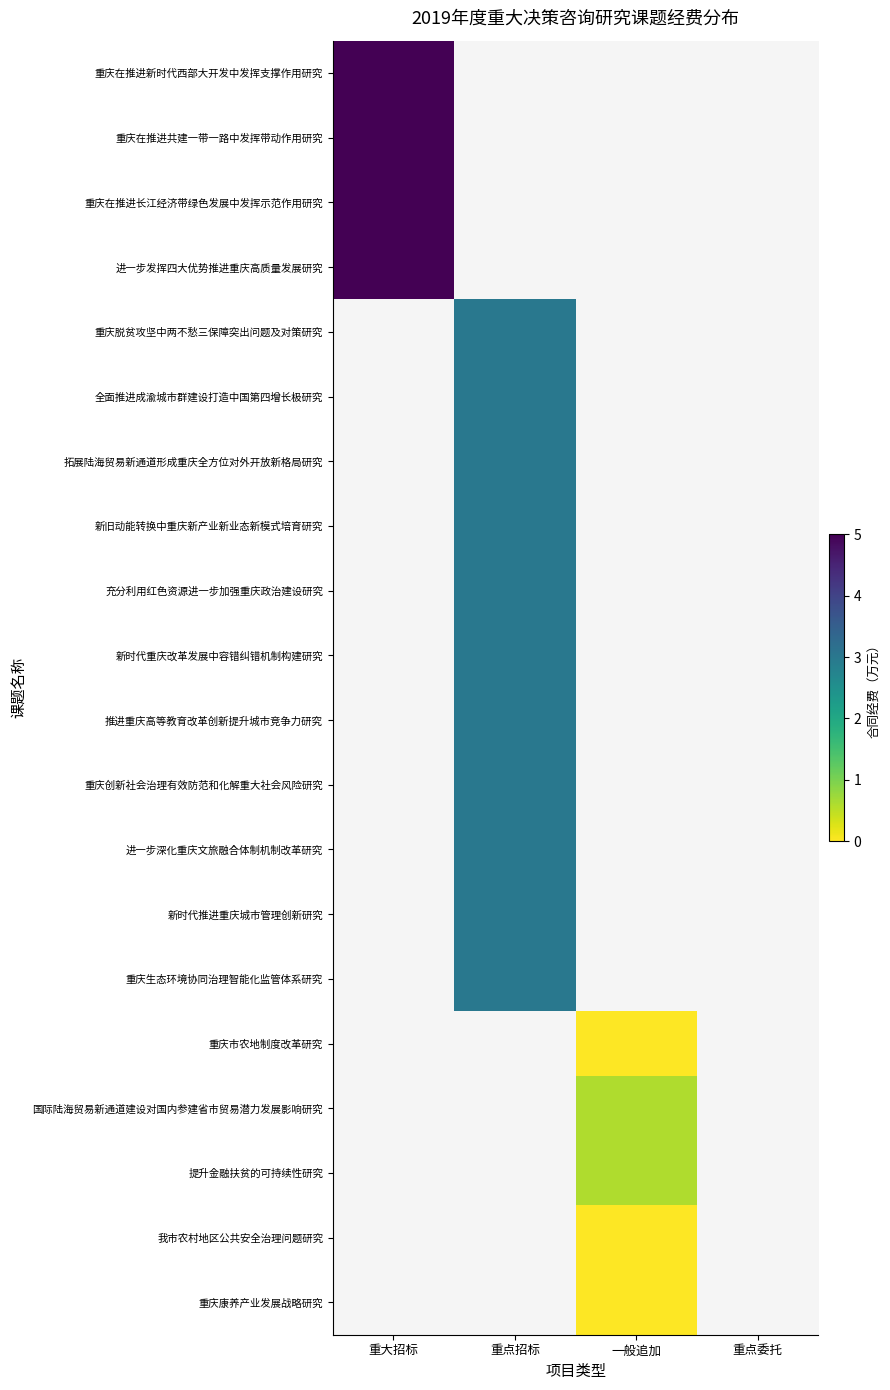

Which category has the highest value across all series?

重大招标